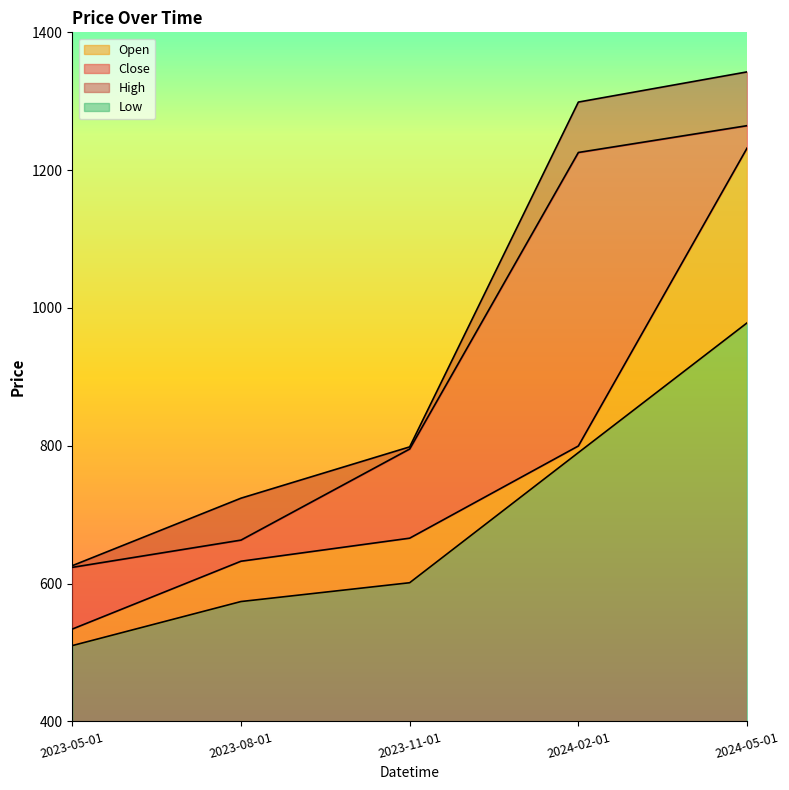

What is the spread (max minus min) of values at 2023-08-01?

150.0